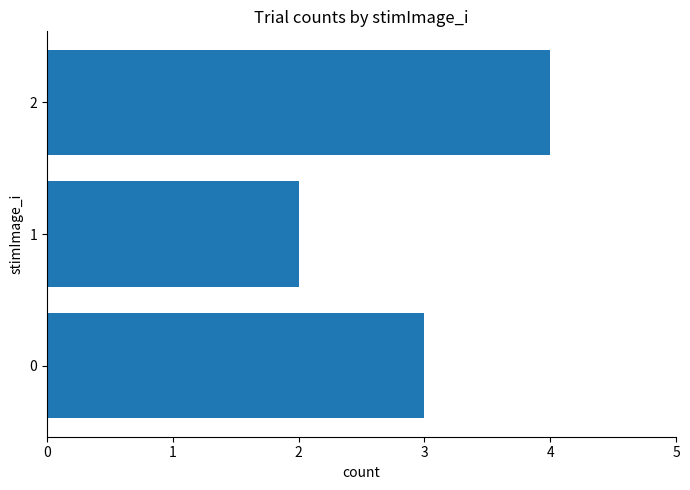

Rank the categories by value from highest to lowest.

2, 0, 1